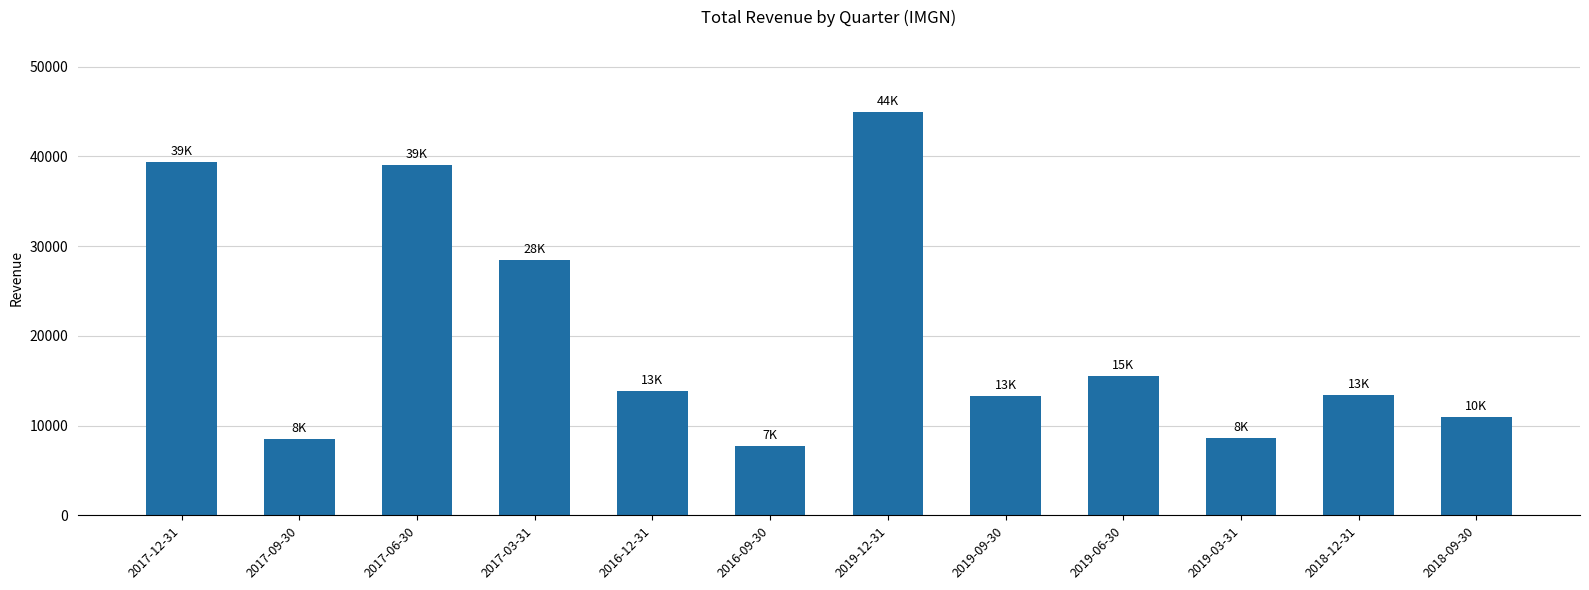

What is the value of the 2nd bar from the left?

8500